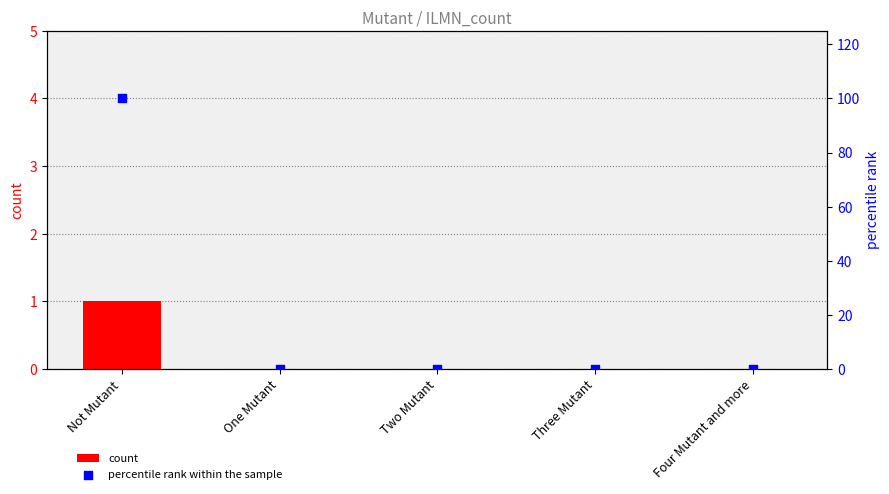

At how many categories does at least one series exceed 13?

1